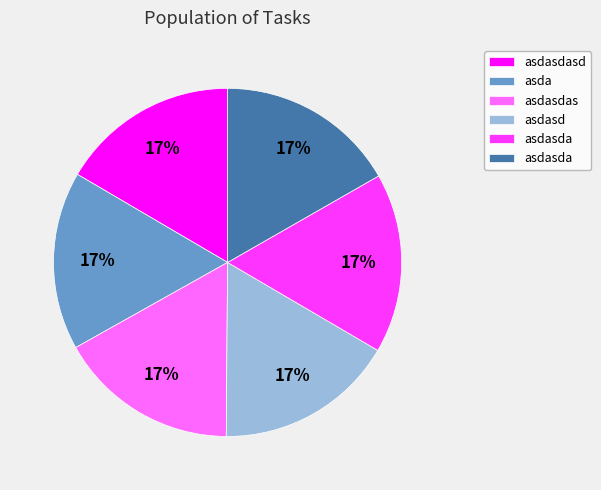

Is there a majority slice in this chart?

No